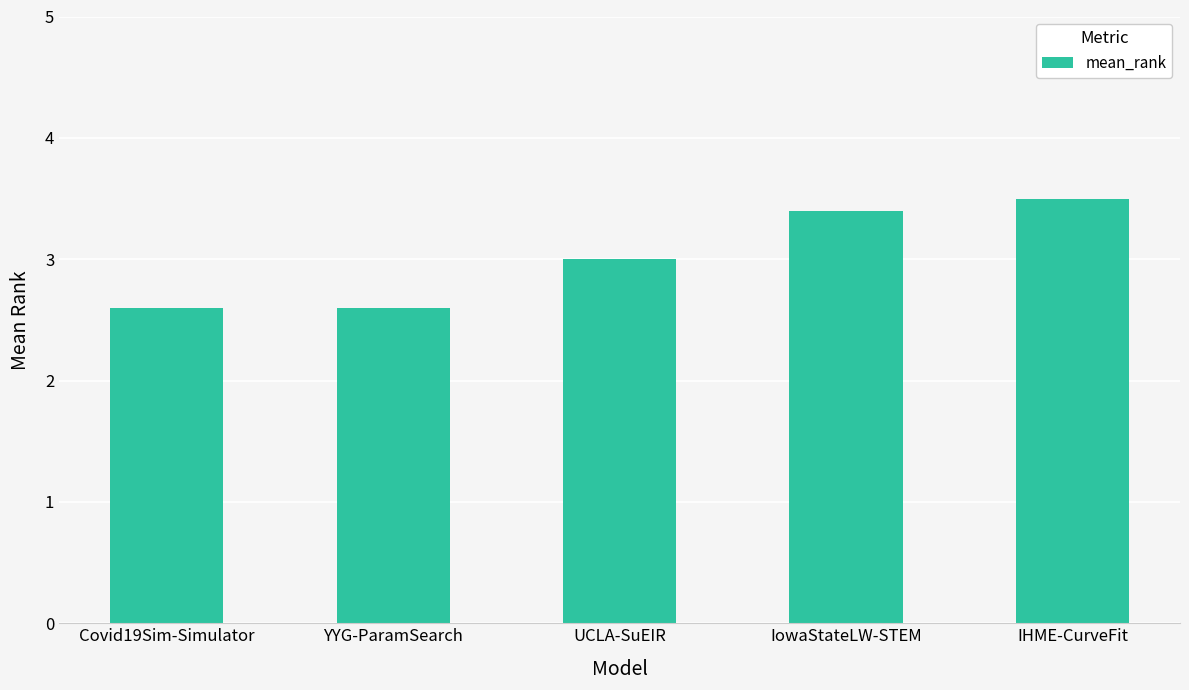

How many categories are shown in the chart?

5